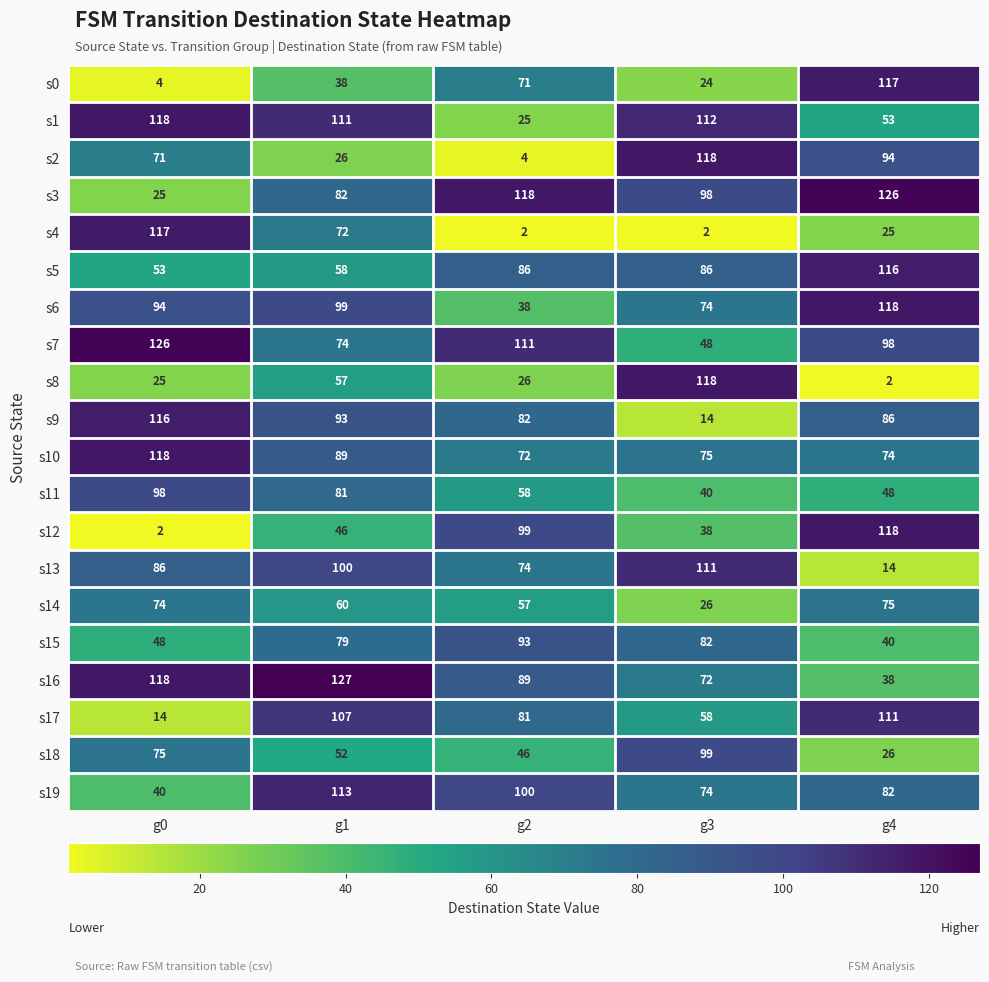

What is the difference between the s7 values at g0 and g4?

28